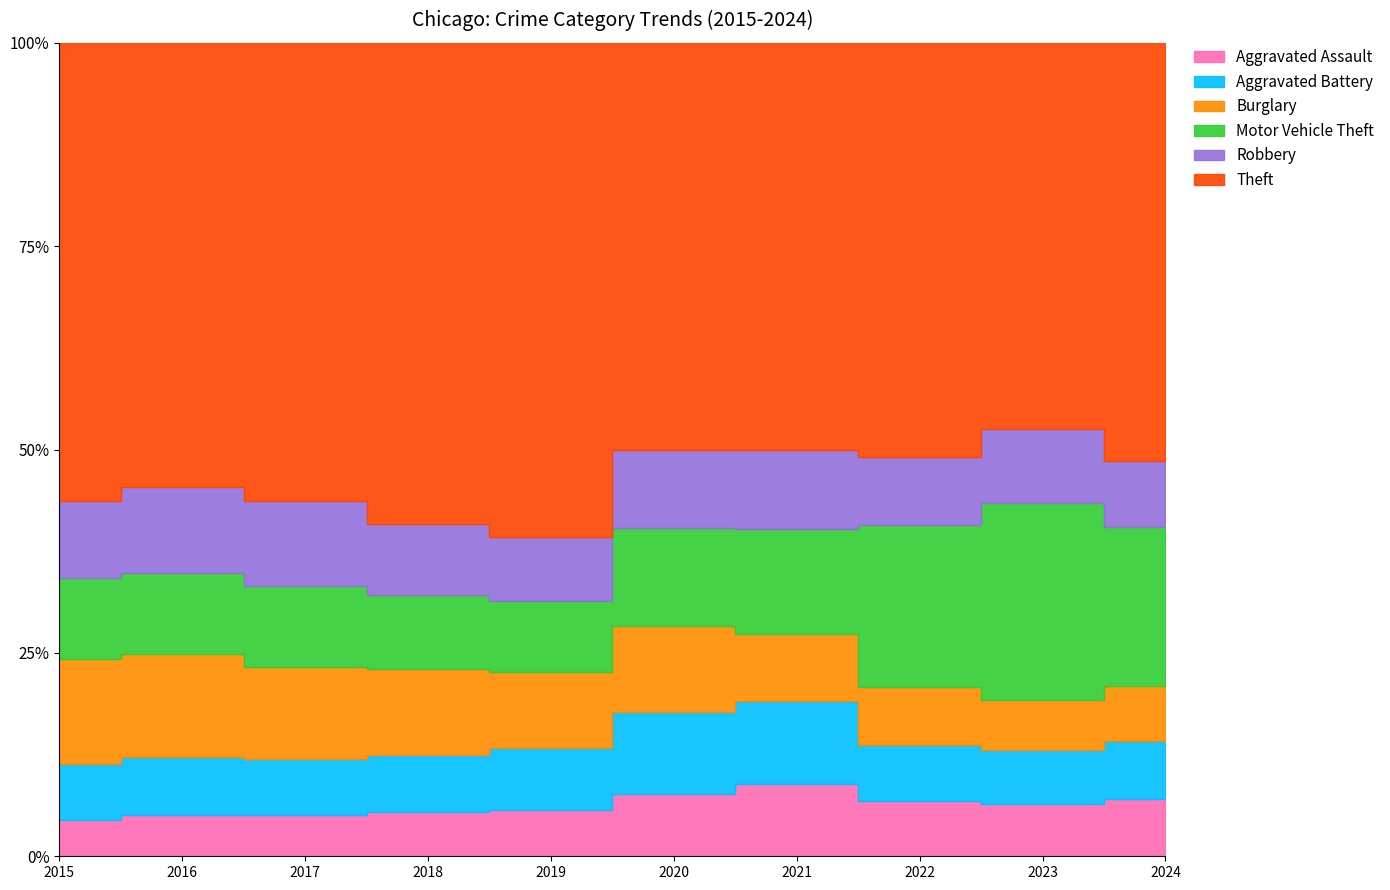

How many lines are shown in the chart?

6